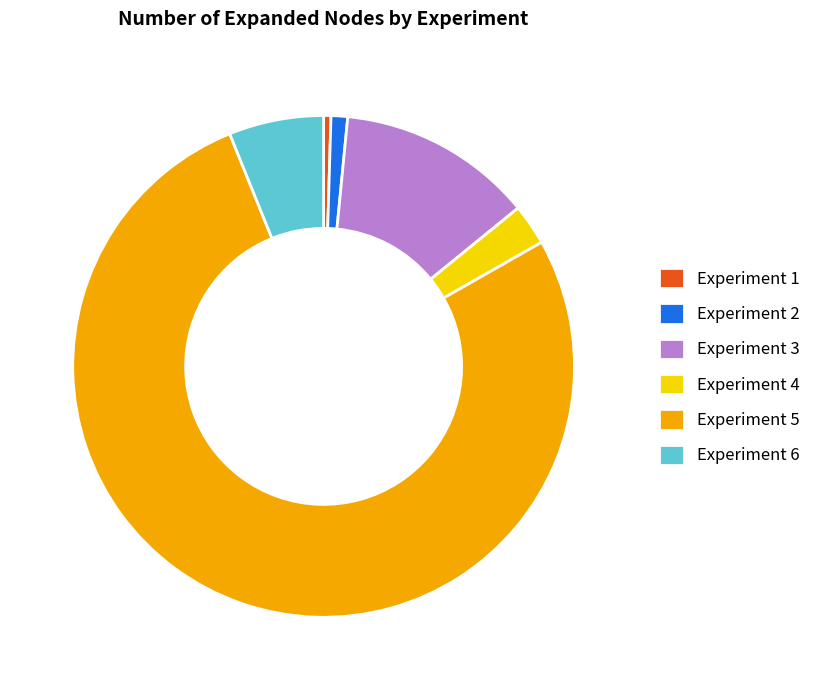

Which slice is the smallest?

Experiment 1